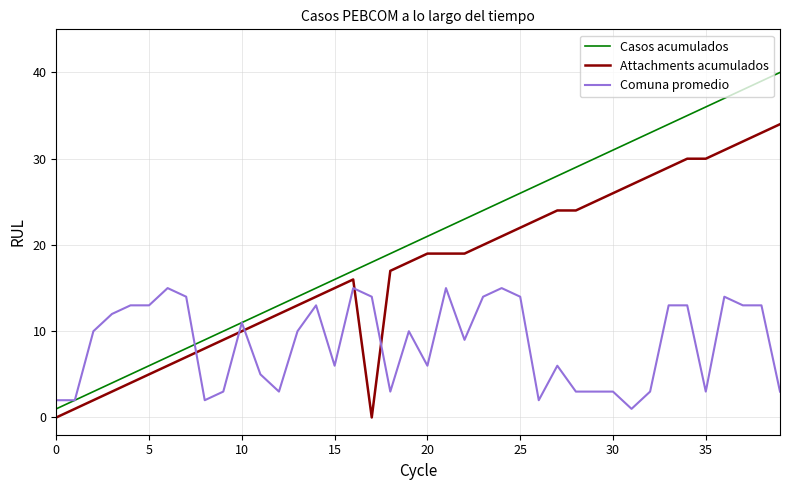

Which series has the largest total across all categories?

Casos acumulados